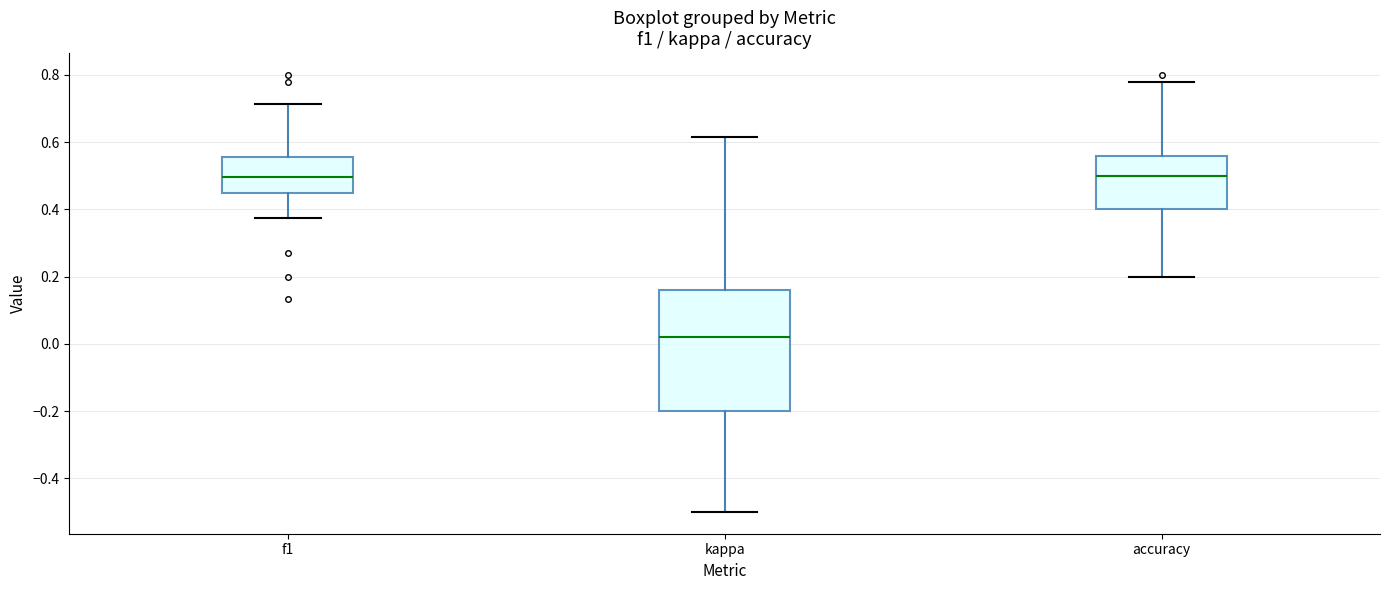

Comparing the boxes themselves (not the whiskers), which one is the tallest?

kappa